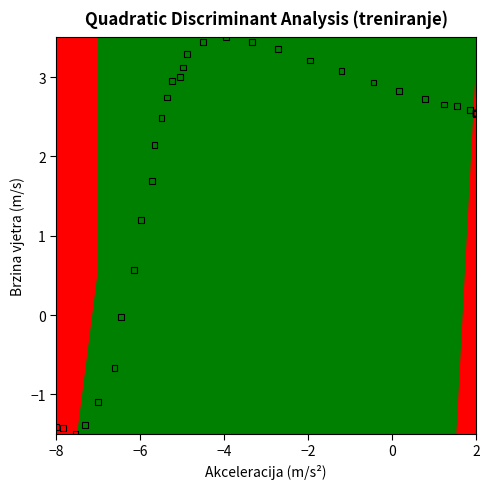

What Y value in the scatter plot is closest to 1?

1.2